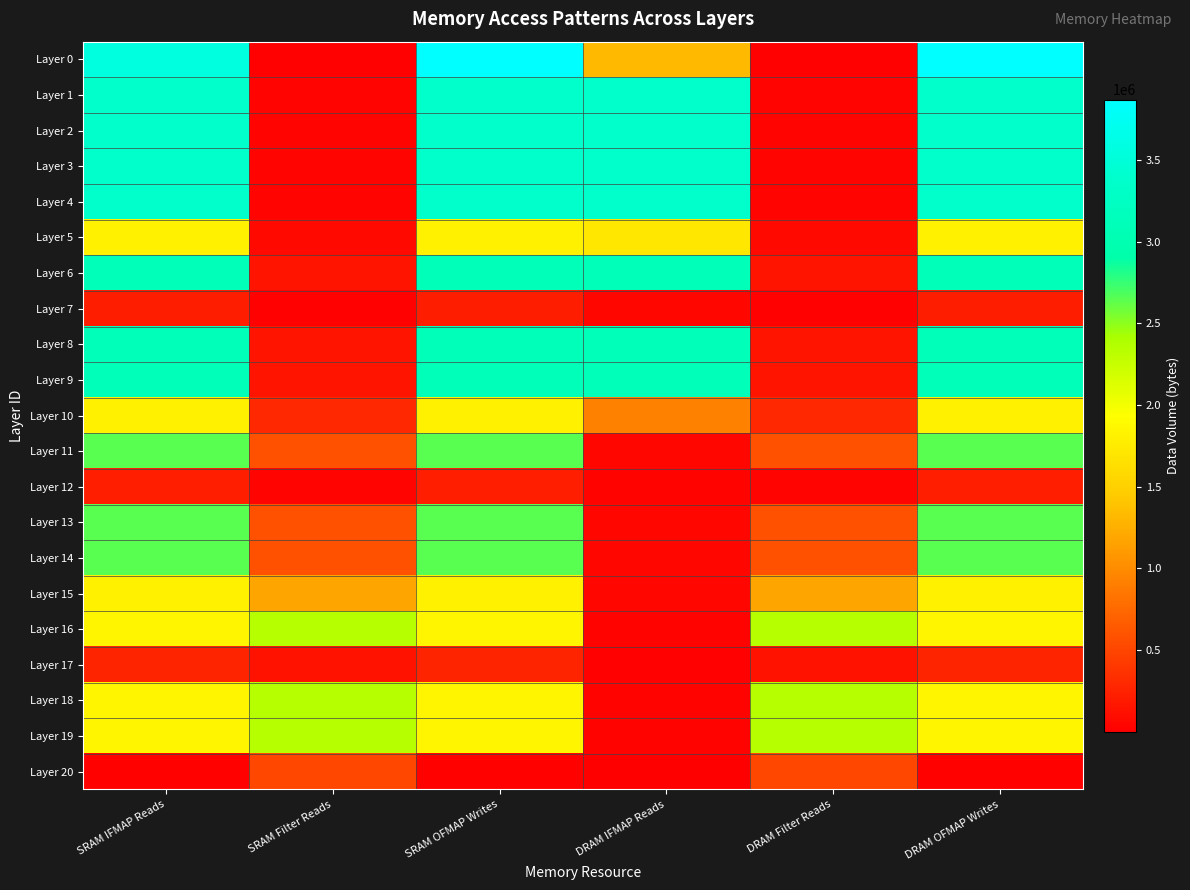

Which series changed the most between SRAM IFMAP Reads and DRAM IFMAP Reads?

Layer 11